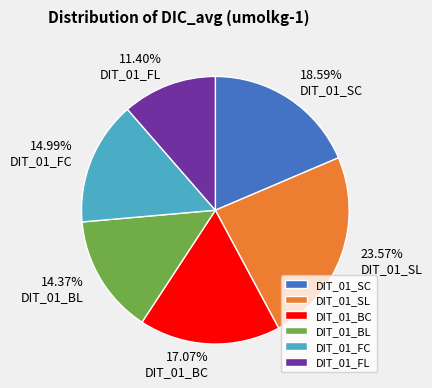

True or false: DIT_01_FC accounts for 9% of the total.

False